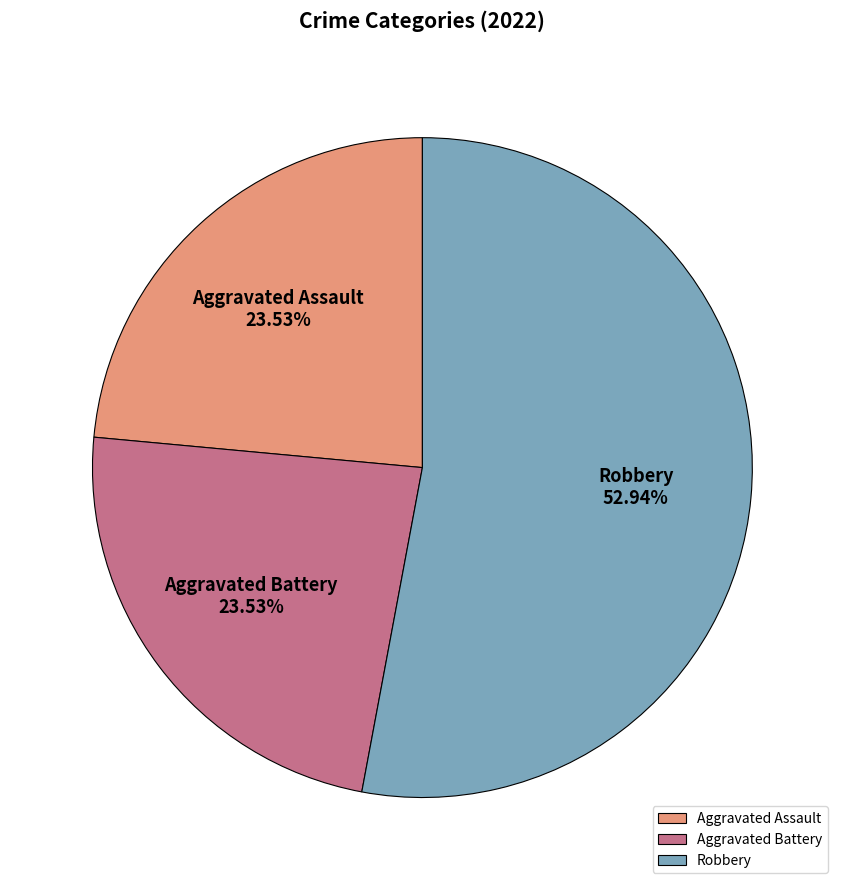

Does any single category account for the majority?

Yes